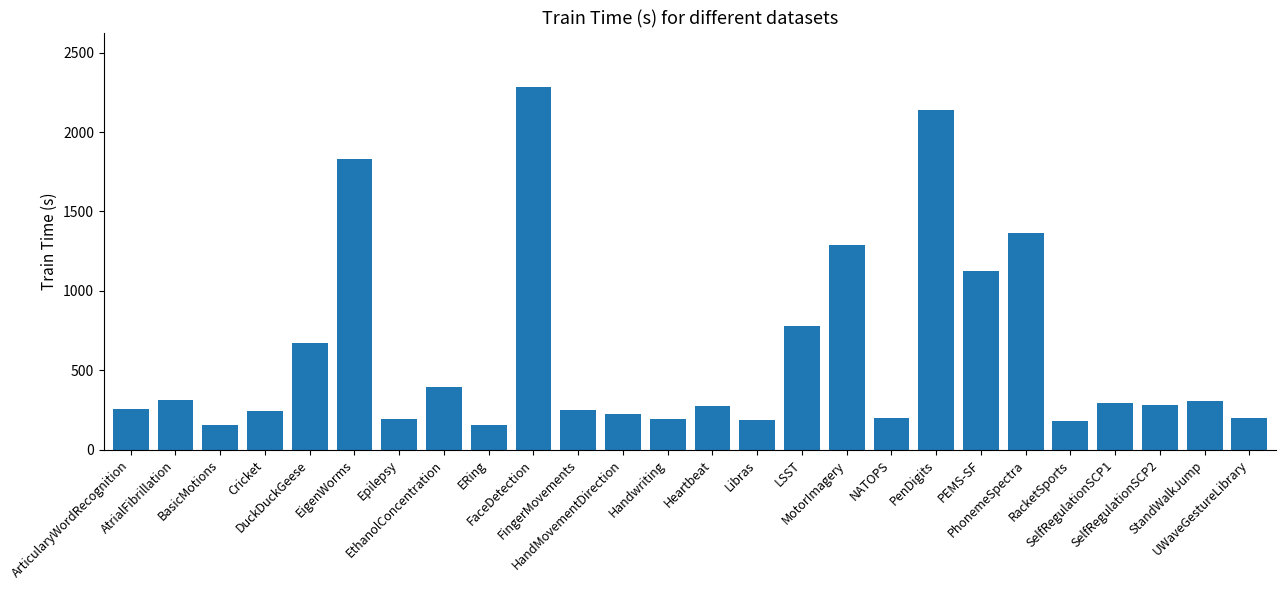

What is the ratio of the value at EigenWorms to the value at RacketSports?

10.3